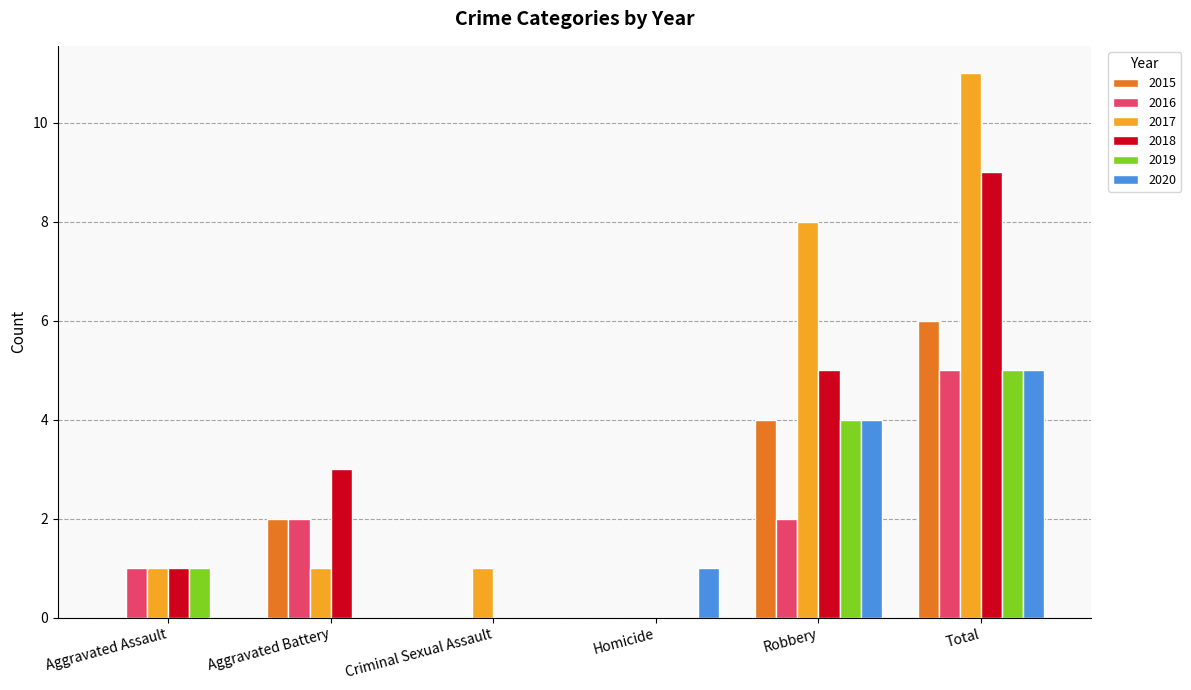

What is the sum of all 2015 values?

12